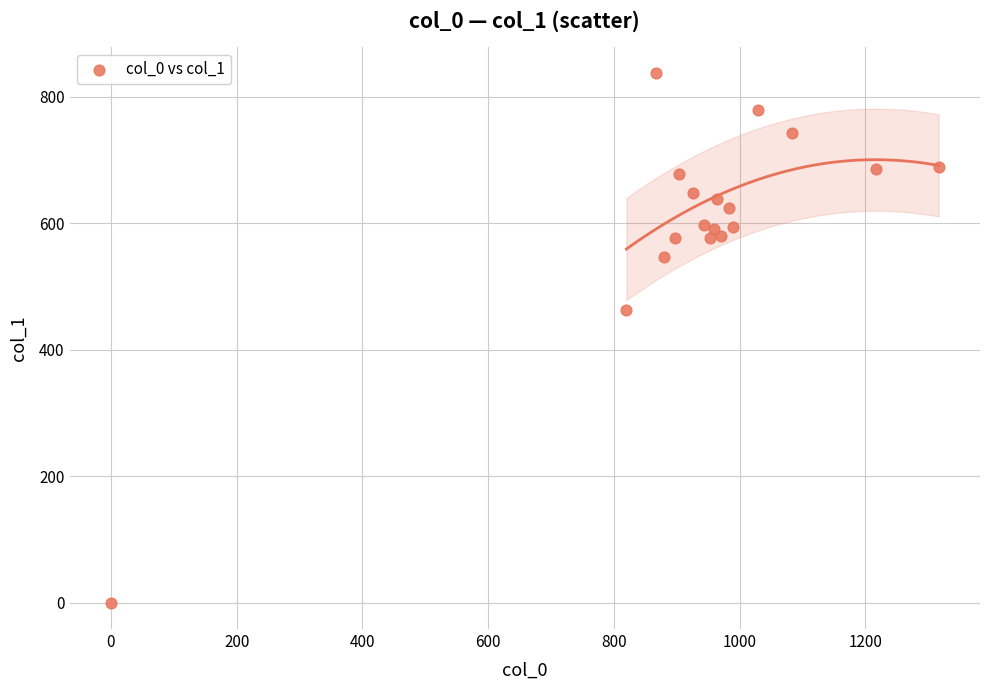

What is the range of Y values (max minus min)?

837.0